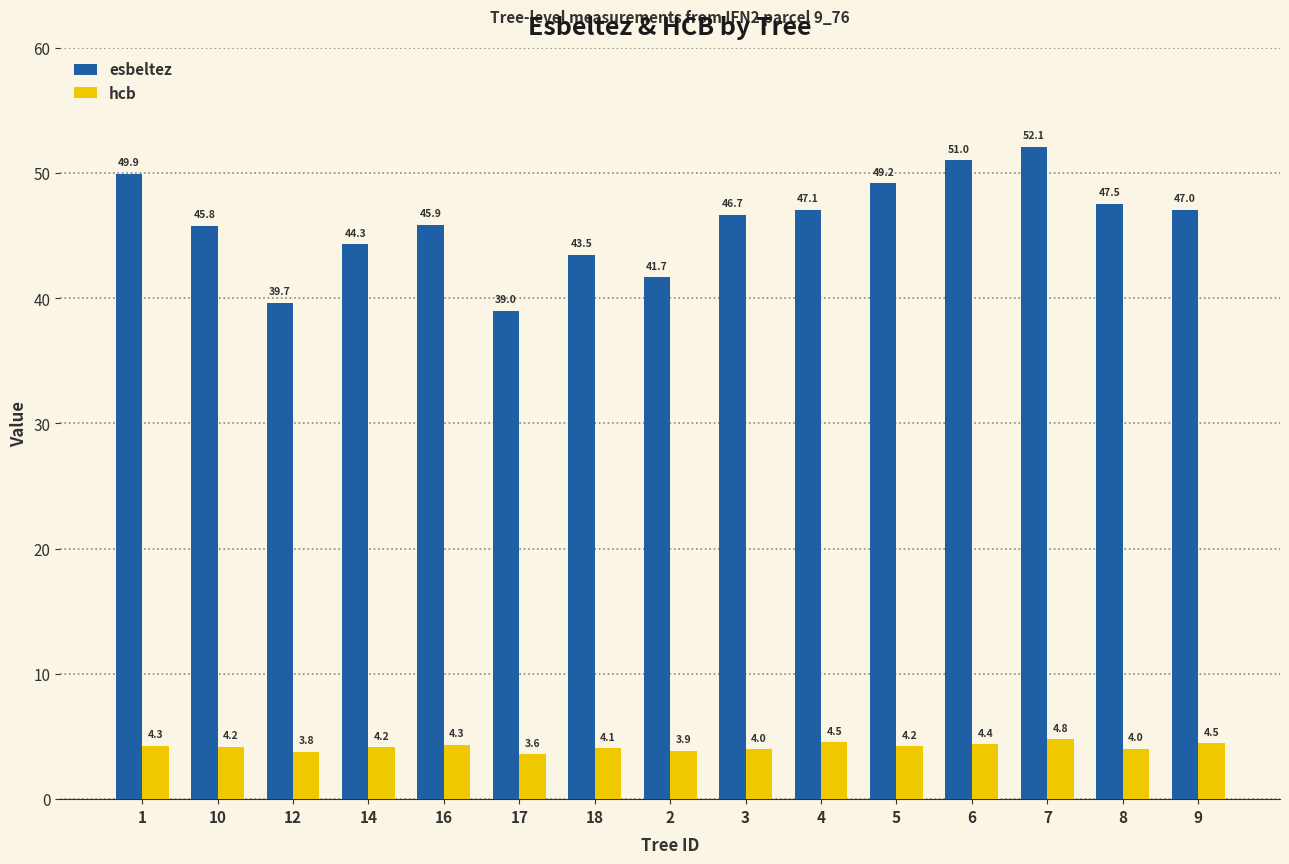

The value of hcb at 8 is 4.0. True or false?

True